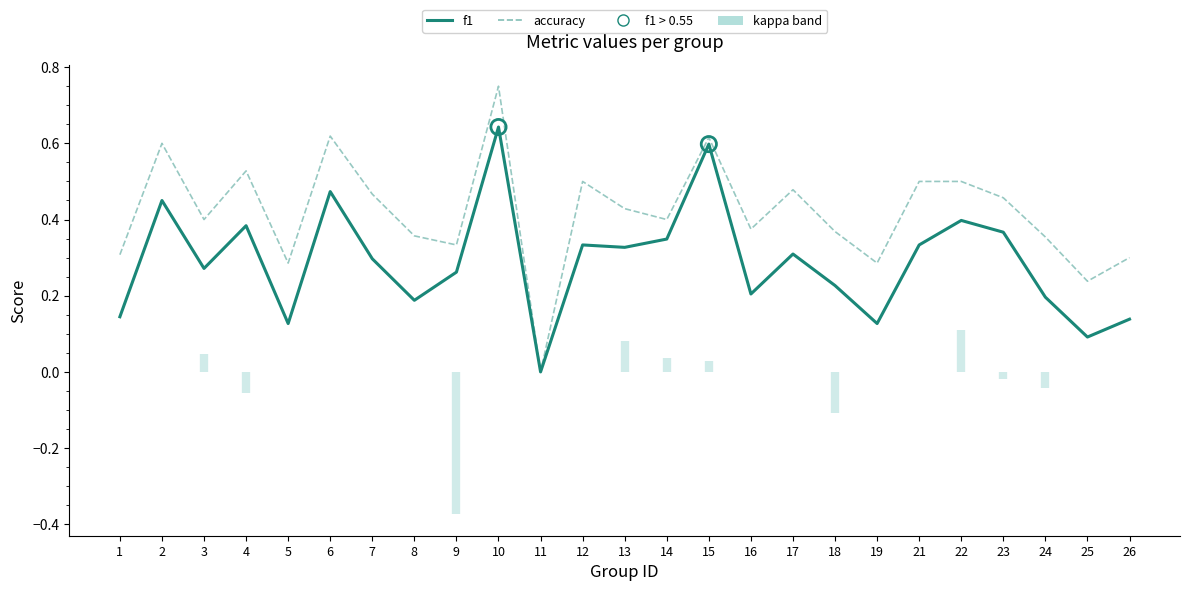

At how many categories does at least one series exceed 0?

24